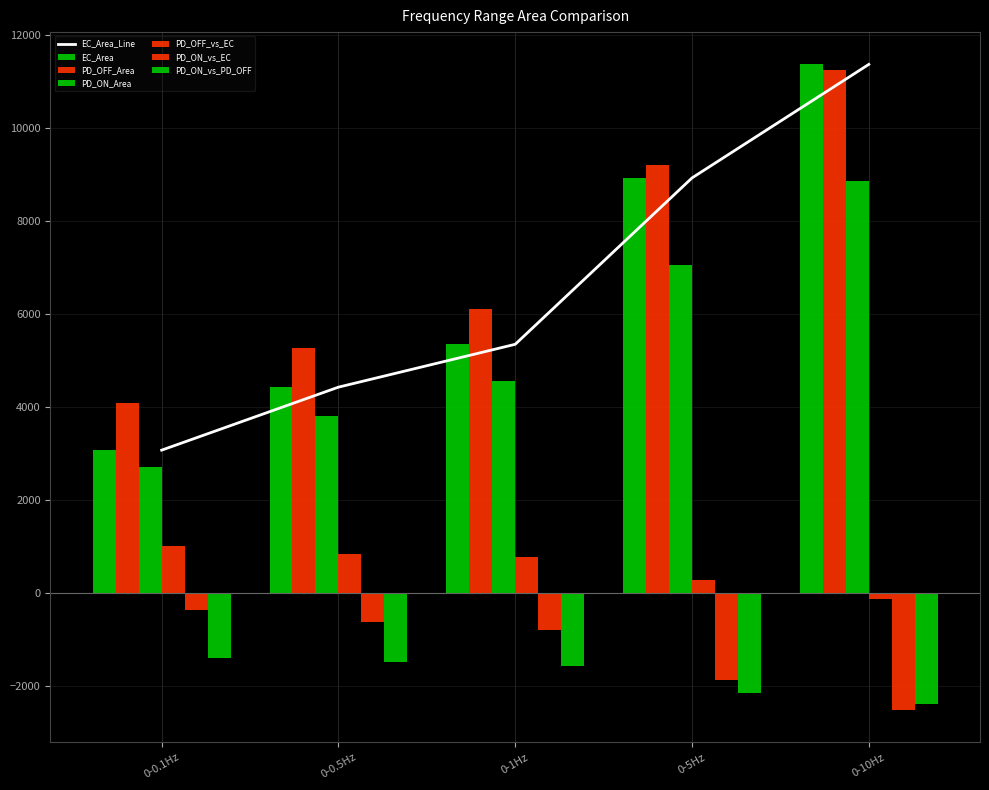

Does the chart contain stacked bars?

No